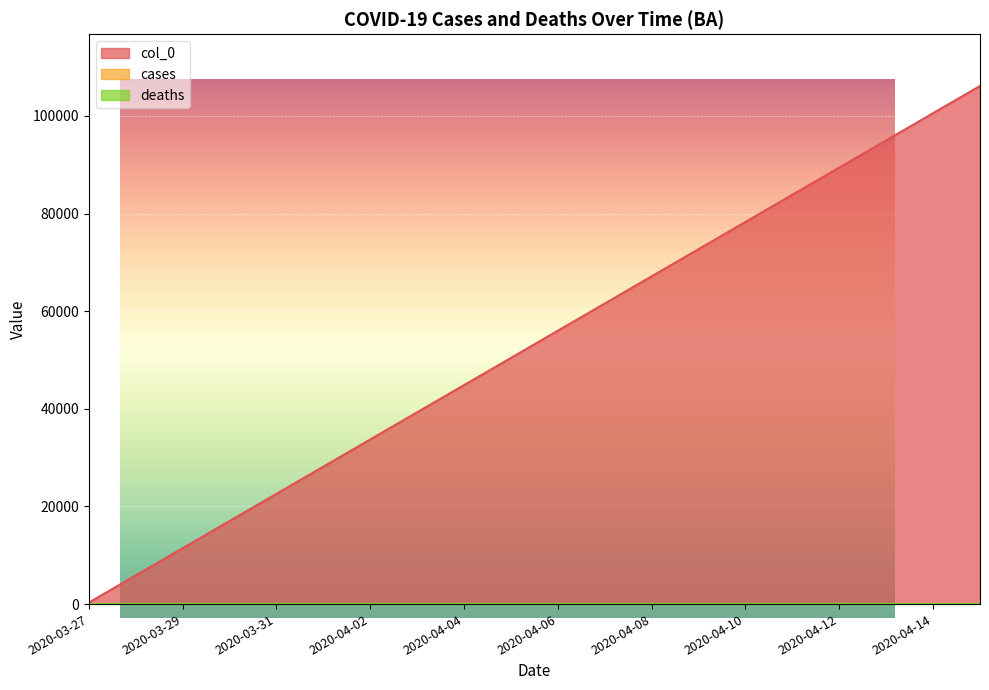

Which series has the largest total across all categories?

col_0